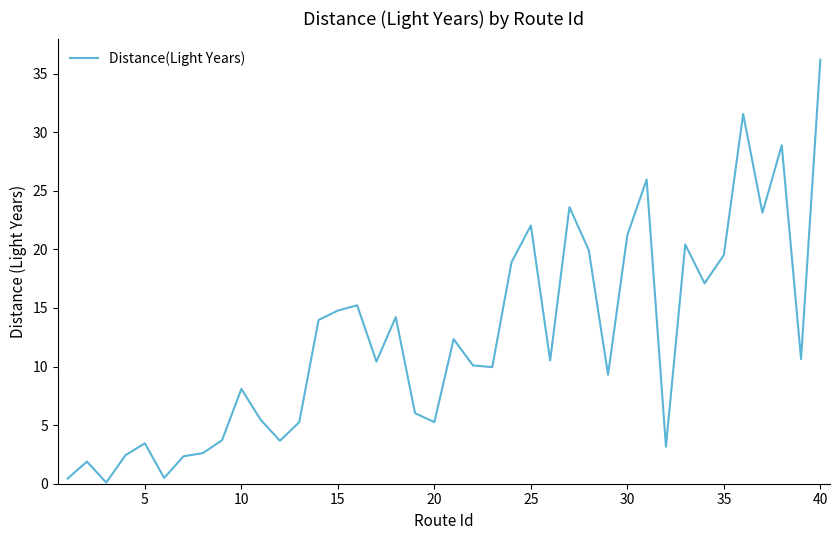

What is the greatest value displayed?

36.2